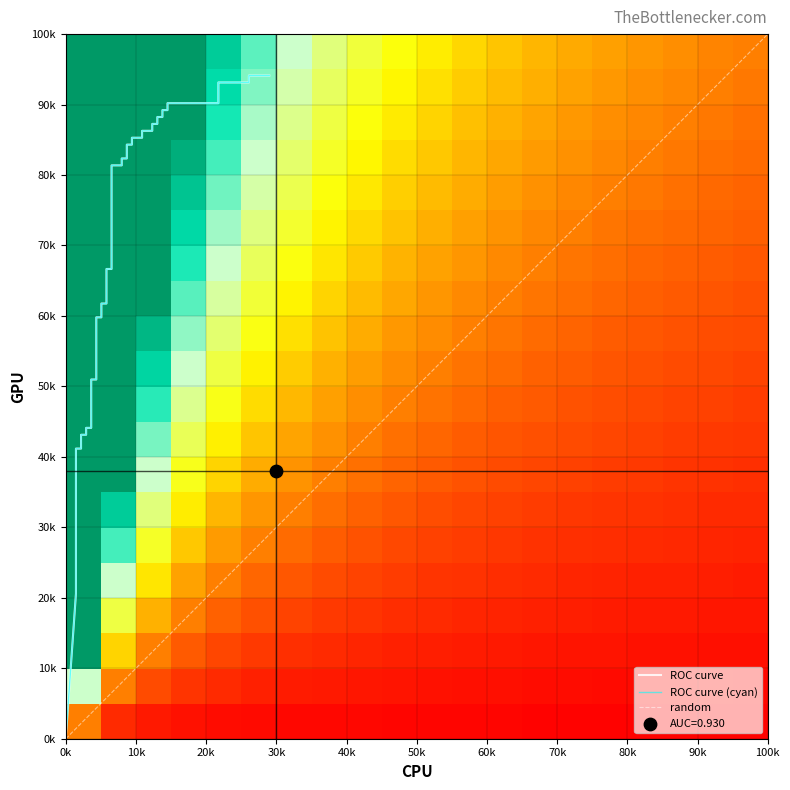

What is the greatest value displayed?

0.9